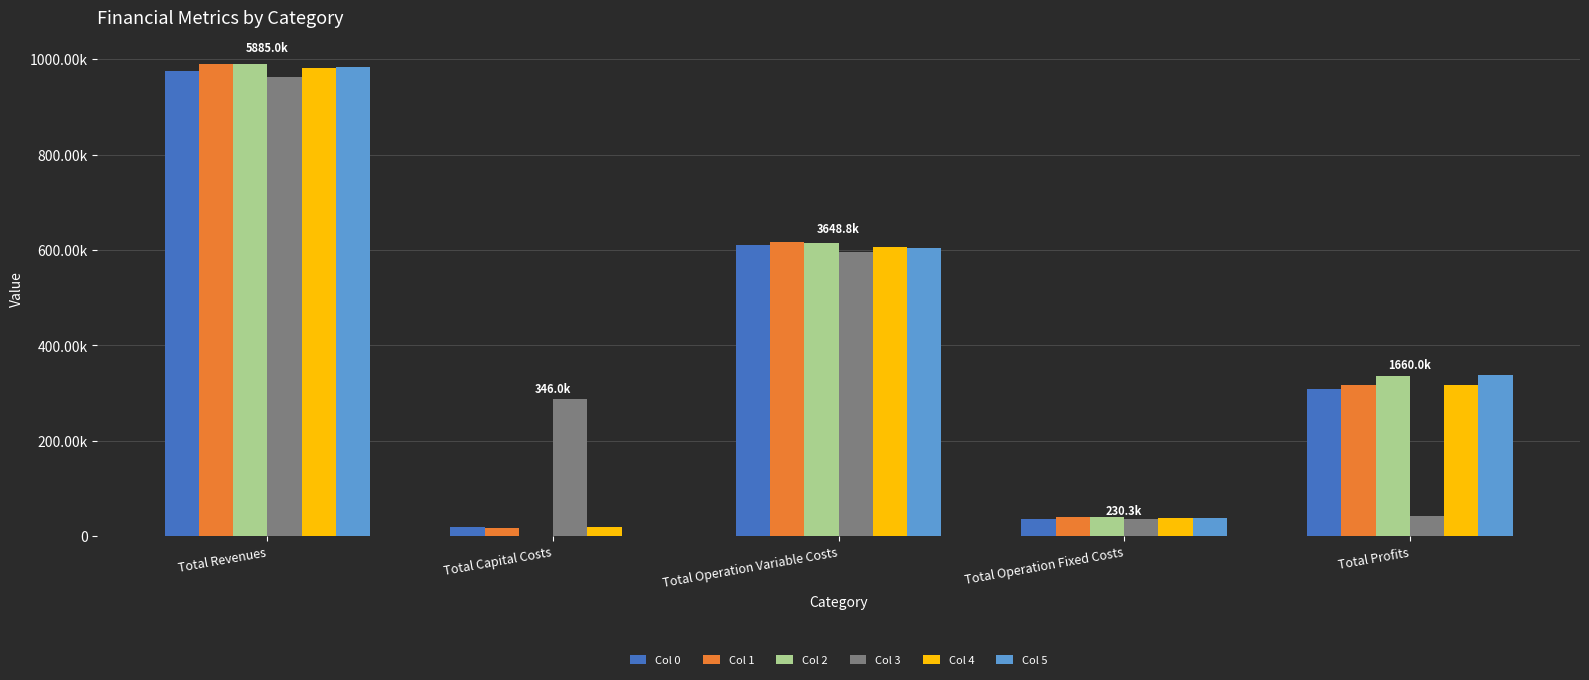

What are all the series names shown in the legend?

Col 0, Col 1, Col 2, Col 3, Col 4, Col 5